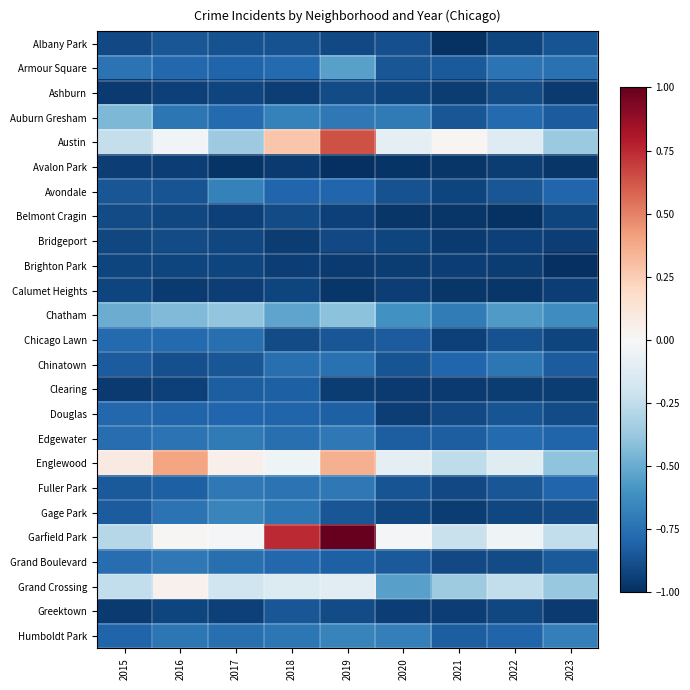

Reading left to right, extract all data points from this chart.

Albany Park: 2015=-0.9	2016=-0.9	2017=-0.9	2018=-0.9	2019=-0.9	2020=-0.9	2021=-1.0	2022=-0.9	2023=-0.9
Armour Square: 2015=-0.7	2016=-0.8	2017=-0.8	2018=-0.8	2019=-0.5	2020=-0.9	2021=-0.8	2022=-0.7	2023=-0.7
Ashburn: 2015=-1.0	2016=-0.9	2017=-0.9	2018=-0.9	2019=-0.9	2020=-0.9	2021=-1.0	2022=-0.9	2023=-1.0
Auburn Gresham: 2015=-0.5	2016=-0.7	2017=-0.8	2018=-0.7	2019=-0.7	2020=-0.7	2021=-0.9	2022=-0.8	2023=-0.8
Austin: 2015=-0.2	2016=-0.0	2017=-0.4	2018=0.3	2019=0.6	2020=-0.1	2021=0.0	2022=-0.1	2023=-0.4
Avalon Park: 2015=-0.9	2016=-0.9	2017=-1.0	2018=-1.0	2019=-1.0	2020=-1.0	2021=-1.0	2022=-1.0	2023=-1.0
Avondale: 2015=-0.9	2016=-0.9	2017=-0.7	2018=-0.8	2019=-0.8	2020=-0.9	2021=-0.9	2022=-0.9	2023=-0.8
Belmont Cragin: 2015=-0.9	2016=-0.9	2017=-0.9	2018=-0.9	2019=-0.9	2020=-1.0	2021=-1.0	2022=-1.0	2023=-0.9
Bridgeport: 2015=-0.9	2016=-0.9	2017=-0.9	2018=-1.0	2019=-0.9	2020=-0.9	2021=-1.0	2022=-0.9	2023=-0.9
Brighton Park: 2015=-0.9	2016=-0.9	2017=-0.9	2018=-0.9	2019=-1.0	2020=-1.0	2021=-0.9	2022=-1.0	2023=-1.0
Calumet Heights: 2015=-0.9	2016=-1.0	2017=-0.9	2018=-0.9	2019=-1.0	2020=-0.9	2021=-1.0	2022=-1.0	2023=-0.9
Chatham: 2015=-0.5	2016=-0.4	2017=-0.4	2018=-0.5	2019=-0.4	2020=-0.6	2021=-0.7	2022=-0.6	2023=-0.6
Chicago Lawn: 2015=-0.8	2016=-0.8	2017=-0.8	2018=-0.9	2019=-0.9	2020=-0.8	2021=-0.9	2022=-0.9	2023=-0.9
Chinatown: 2015=-0.8	2016=-0.9	2017=-0.9	2018=-0.8	2019=-0.7	2020=-0.9	2021=-0.8	2022=-0.7	2023=-0.8
Clearing: 2015=-1.0	2016=-0.9	2017=-0.8	2018=-0.8	2019=-1.0	2020=-1.0	2021=-1.0	2022=-1.0	2023=-1.0
Douglas: 2015=-0.8	2016=-0.8	2017=-0.8	2018=-0.8	2019=-0.8	2020=-0.9	2021=-0.9	2022=-0.9	2023=-0.9
Edgewater: 2015=-0.8	2016=-0.7	2017=-0.7	2018=-0.8	2019=-0.7	2020=-0.8	2021=-0.8	2022=-0.8	2023=-0.8
Englewood: 2015=0.1	2016=0.4	2017=0.0	2018=-0.0	2019=0.4	2020=-0.1	2021=-0.3	2022=-0.1	2023=-0.4
Fuller Park: 2015=-0.8	2016=-0.8	2017=-0.7	2018=-0.7	2019=-0.7	2020=-0.9	2021=-0.9	2022=-0.9	2023=-0.8
Gage Park: 2015=-0.8	2016=-0.7	2017=-0.7	2018=-0.7	2019=-0.9	2020=-0.9	2021=-1.0	2022=-0.9	2023=-0.9
Garfield Park: 2015=-0.3	2016=0.0	2017=-0.0	2018=0.7	2019=1.0	2020=-0.0	2021=-0.2	2022=-0.0	2023=-0.2
Grand Boulevard: 2015=-0.8	2016=-0.7	2017=-0.8	2018=-0.8	2019=-0.8	2020=-0.8	2021=-0.9	2022=-0.9	2023=-0.8
Grand Crossing: 2015=-0.2	2016=0.0	2017=-0.2	2018=-0.1	2019=-0.1	2020=-0.5	2021=-0.4	2022=-0.2	2023=-0.4
Greektown: 2015=-1.0	2016=-0.9	2017=-0.9	2018=-0.9	2019=-0.9	2020=-0.9	2021=-0.9	2022=-0.9	2023=-1.0
Humboldt Park: 2015=-0.8	2016=-0.7	2017=-0.8	2018=-0.7	2019=-0.7	2020=-0.7	2021=-0.8	2022=-0.8	2023=-0.7